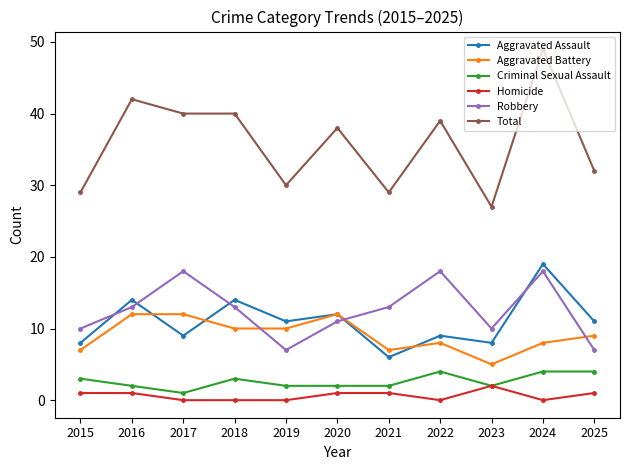

Rank the series at 2018 from lowest to highest value.

Homicide, Criminal Sexual Assault, Aggravated Battery, Robbery, Aggravated Assault, Total